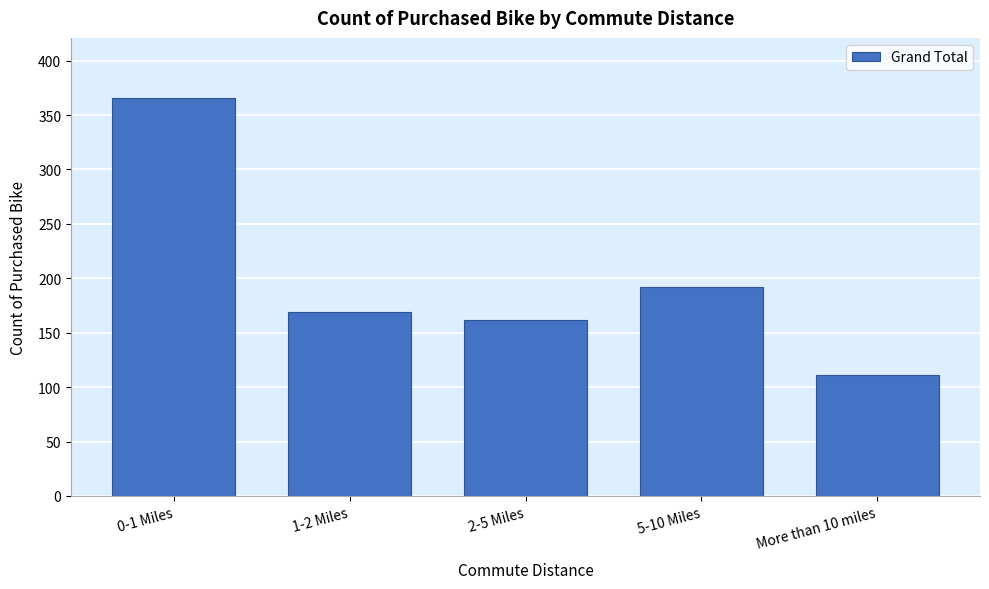

Reading right to left, list all the values displayed in this chart.

111	192	162	169	366